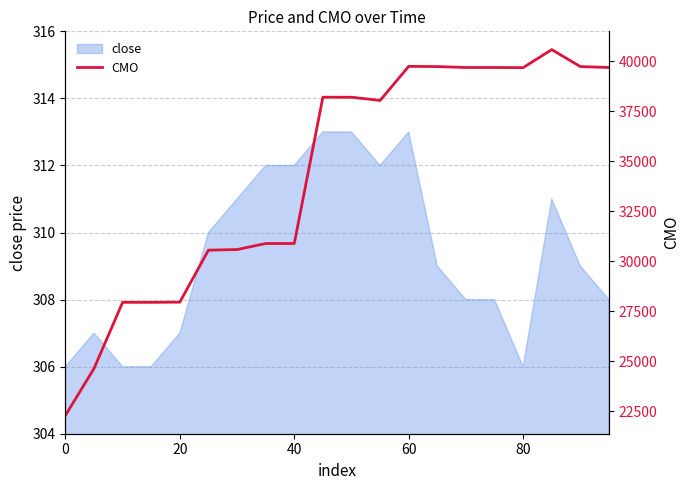

What is the value of the 6th point from the left?

30558.4